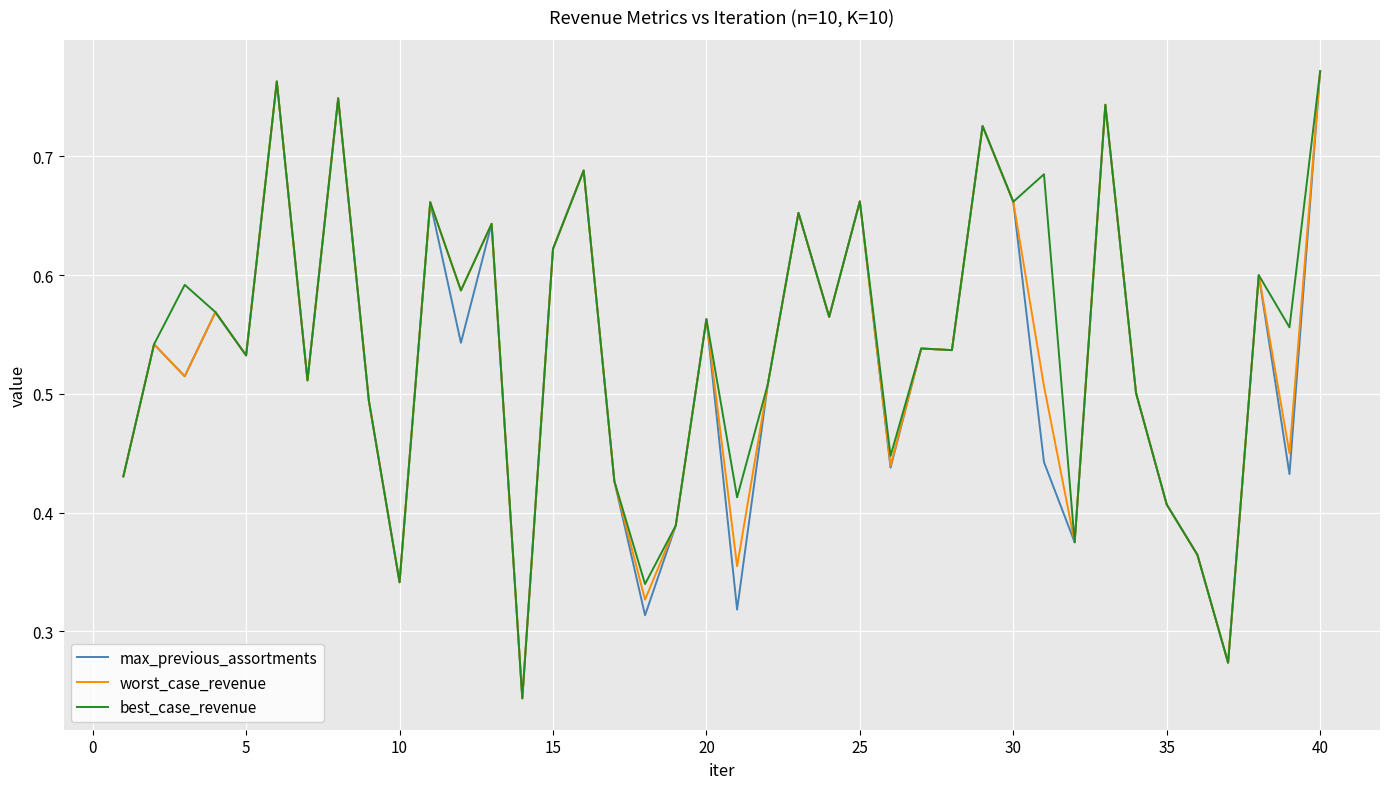

What are all the series names shown in the legend?

max_previous_assortments, worst_case_revenue, best_case_revenue